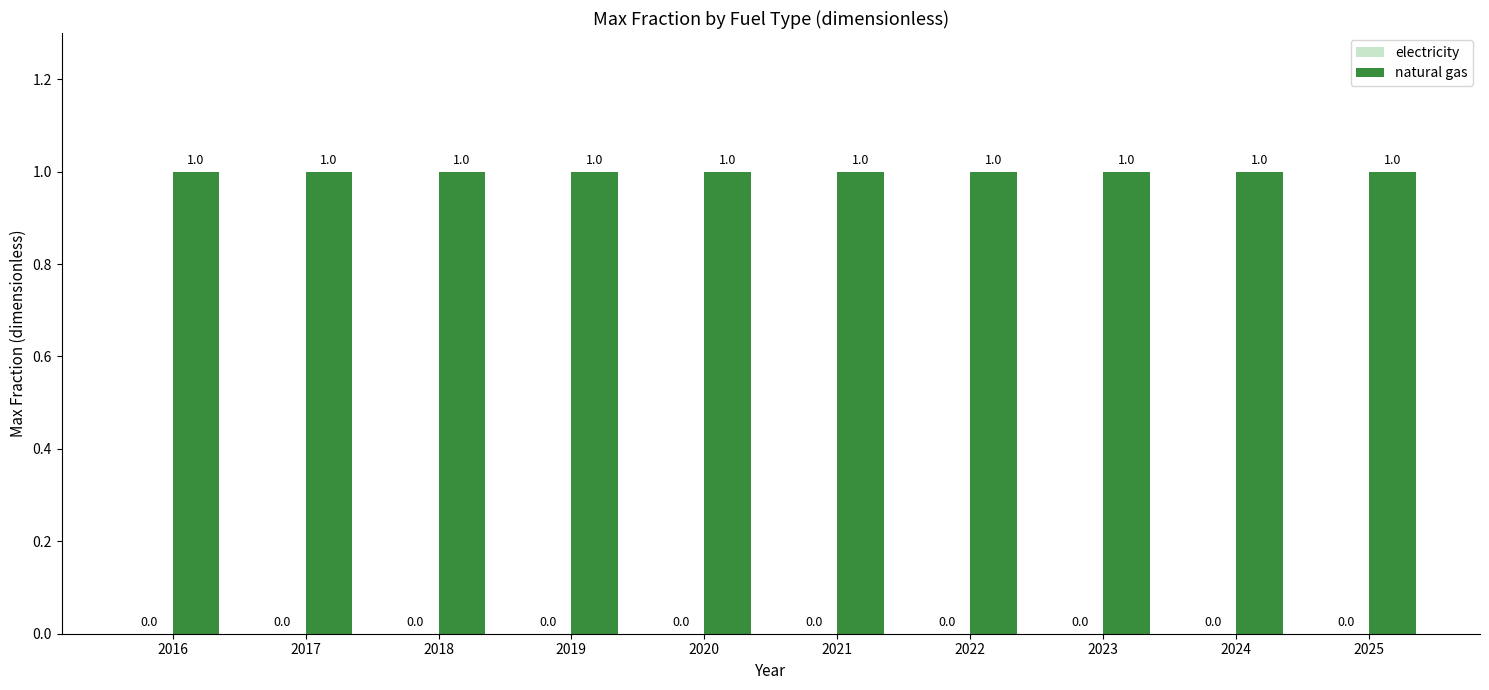

What is the spread (max minus min) of values at 2021?

1